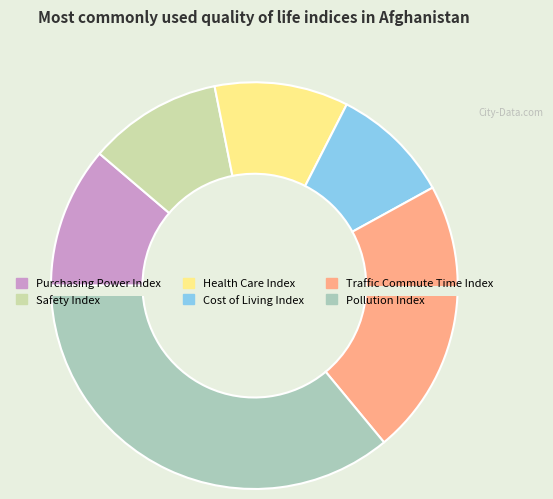

How much of the chart is everything except Health Care Index?

89.4%